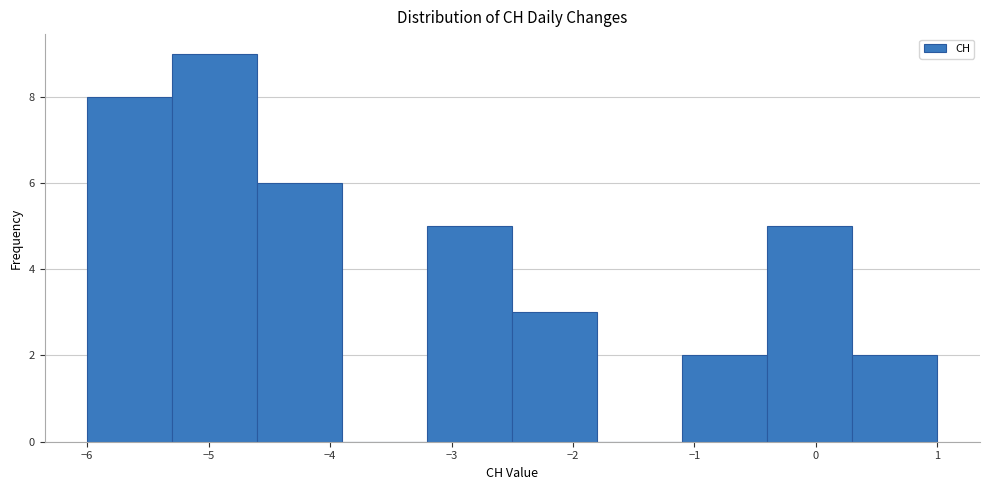

What is the height of the bar covering -5.3 to -4.6 on the x-axis? The values are not printed on the chart, so give them approximately, as read against the axis.

9